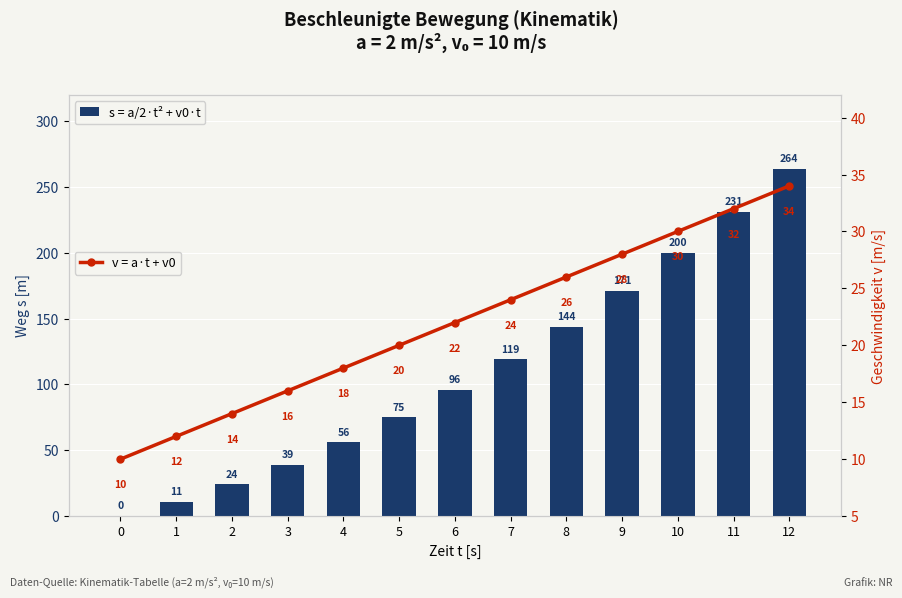

Reading right to left, list all the values displayed in this chart.

s = a/2·t² + v0·t: 264	231	200	171	144	119	96	75	56	39	24	11	0
v = a·t + v0: 34	32	30	28	26	24	22	20	18	16	14	12	10